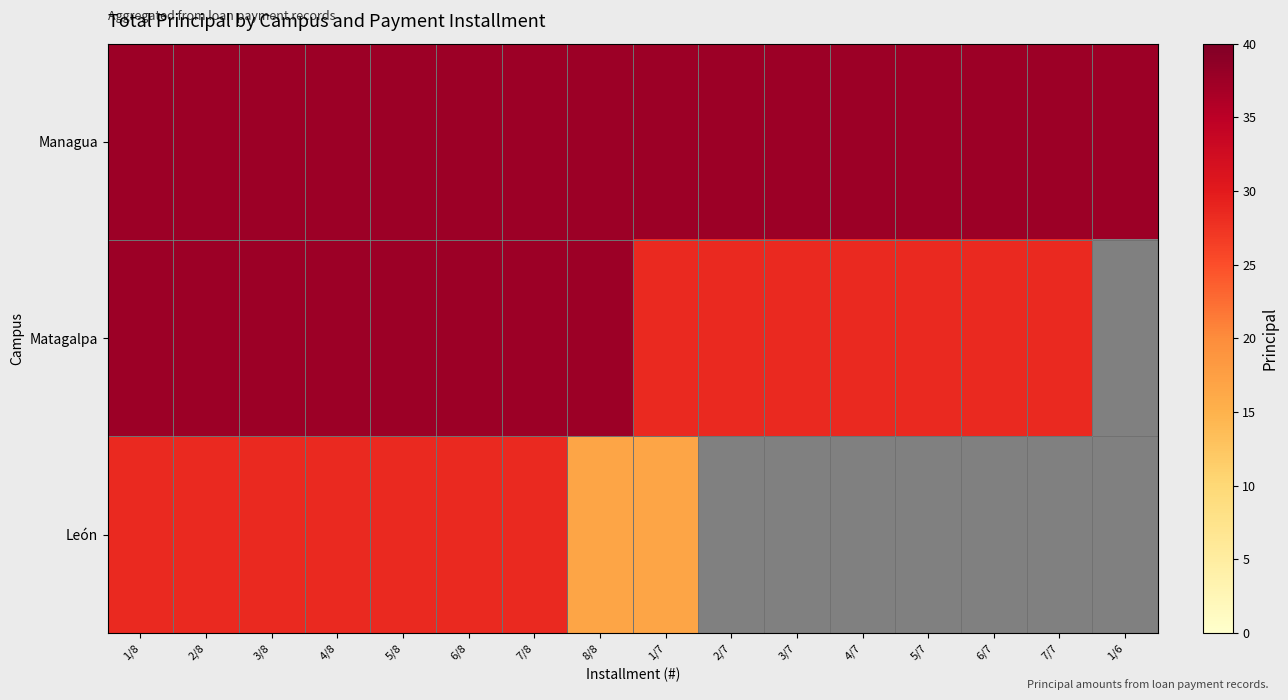

Rank the series at 5/8 from highest to lowest value.

Managua, Matagalpa, León